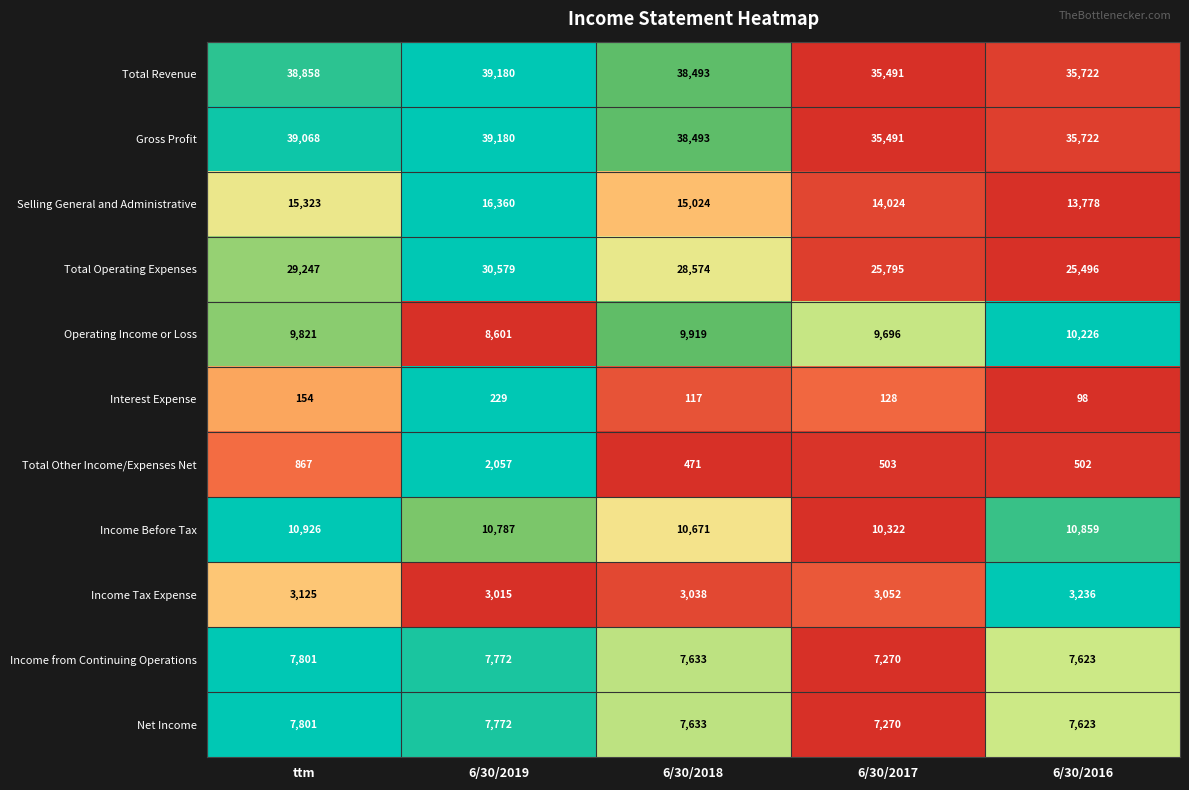

Count the number of data series in this chart.

11